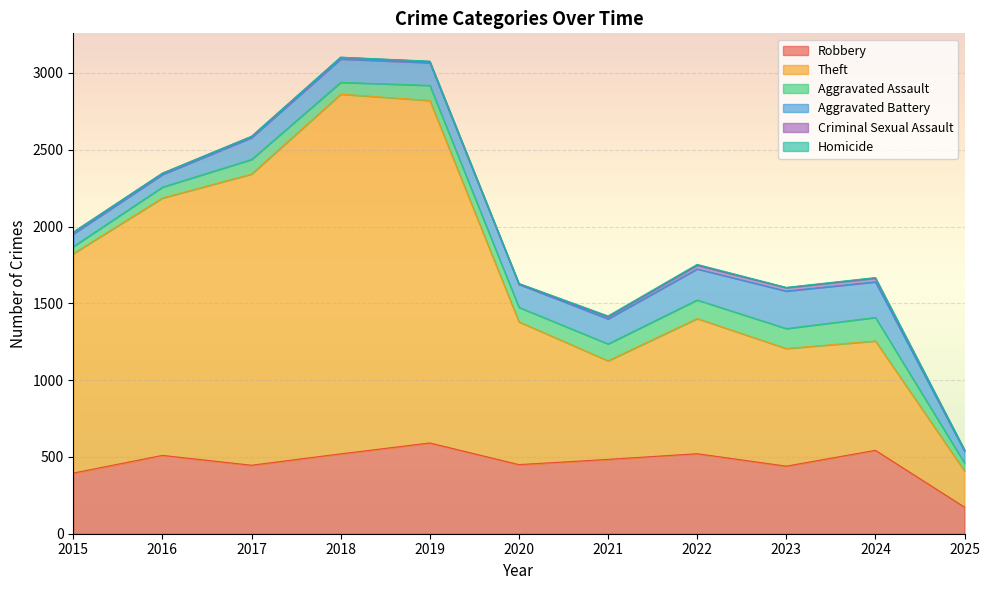

At which category is the sum across all series the highest?

2018